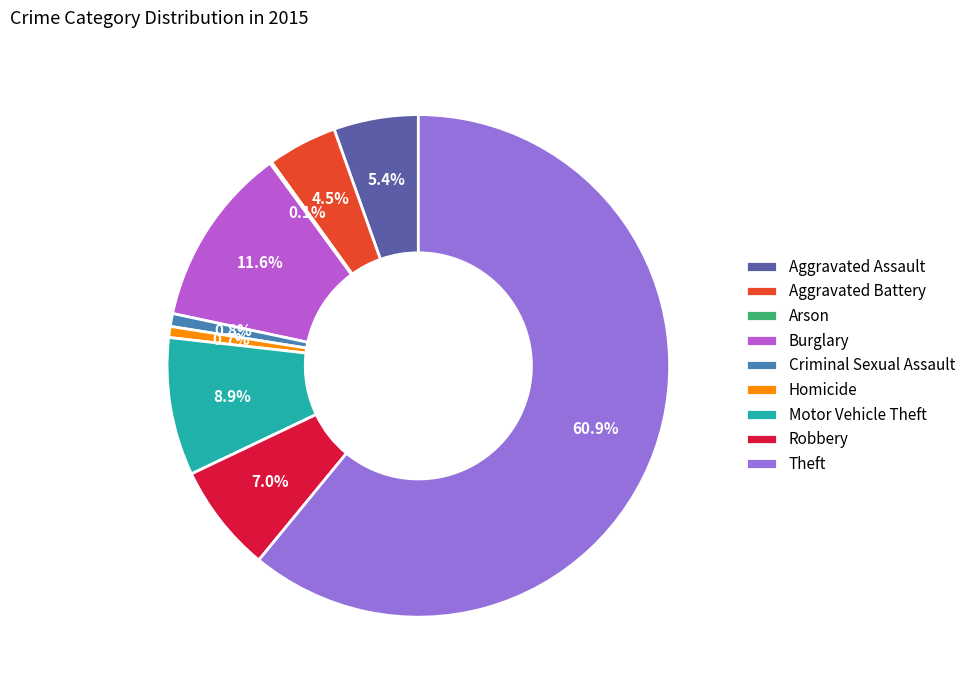

Approximately how many times larger is the value at Aggravated Assault compared to Theft?

0.1